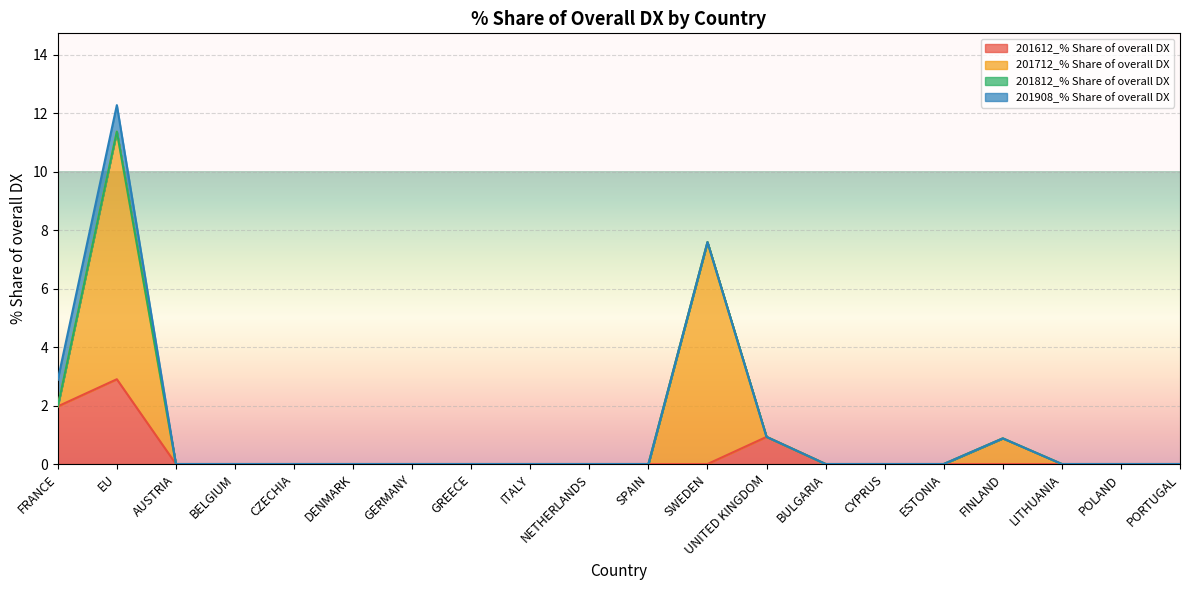

Which series has the largest total across all categories?

201712_% Share of overall DX